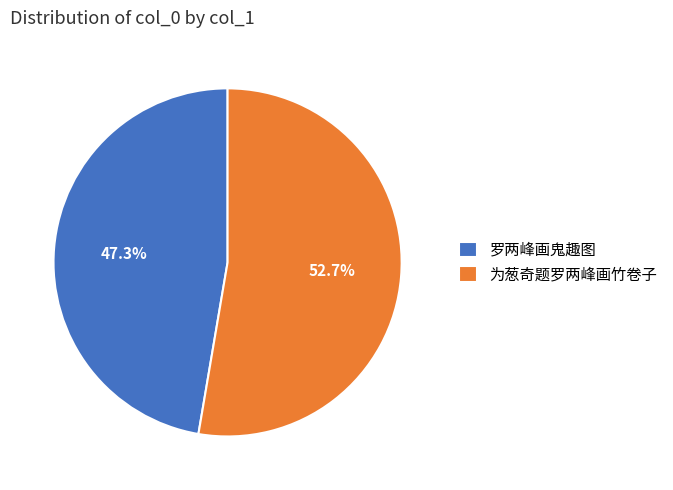

Which category accounts for the majority?

为葱奇题罗两峰画竹卷子